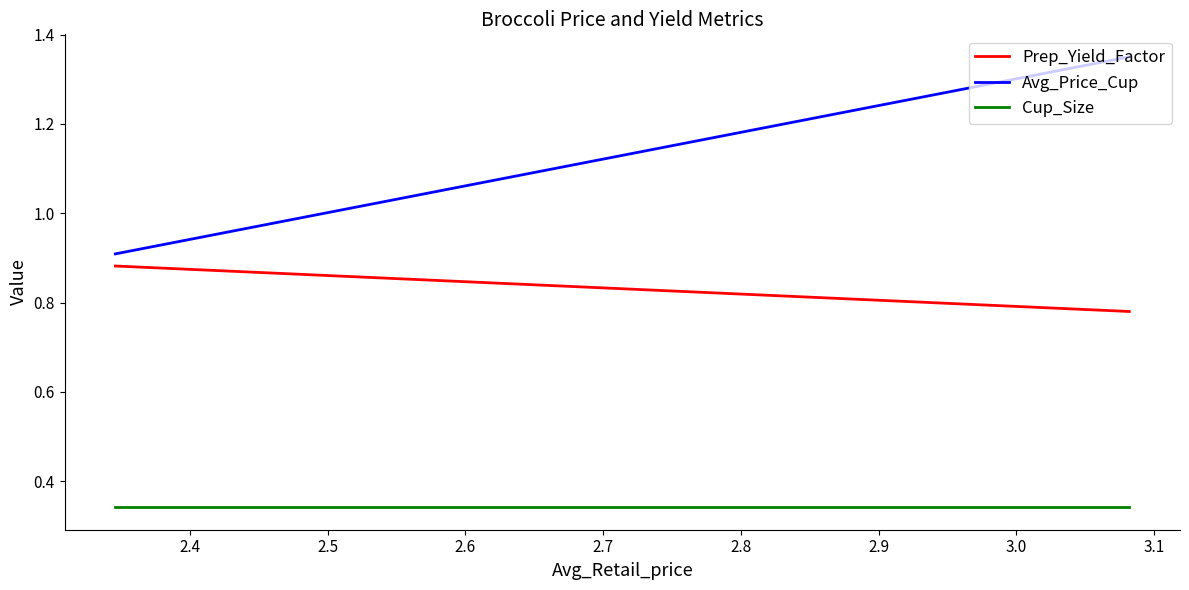

At which label is Avg_Price_Cup closest to 1?

2.4